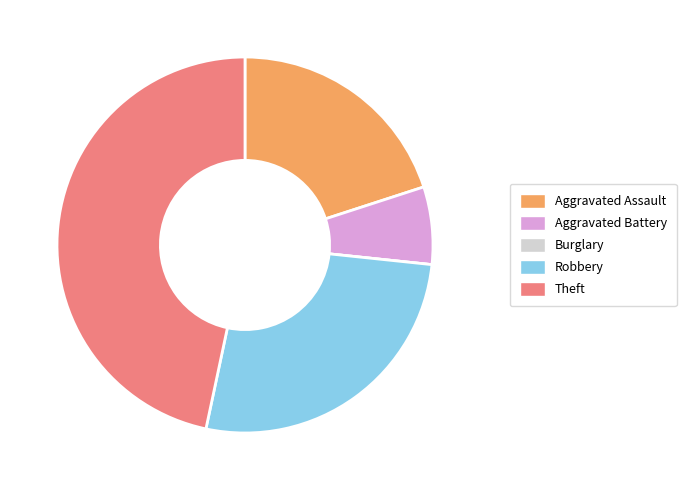

Which category has the biggest portion of the pie?

Theft